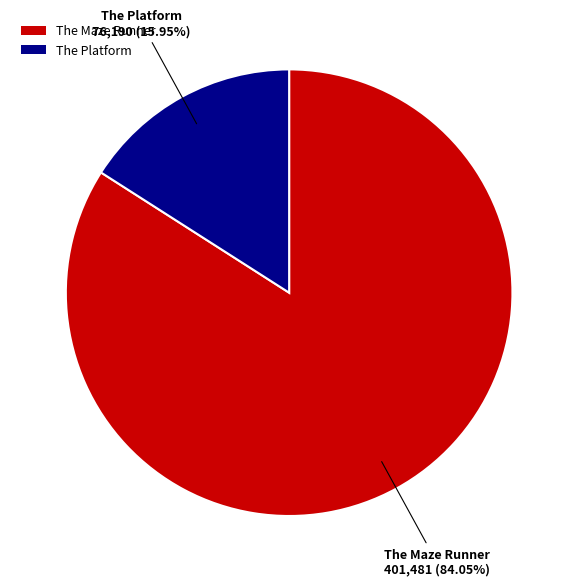

The The Maze Runner slice represents 84% of the pie. True or false?

True